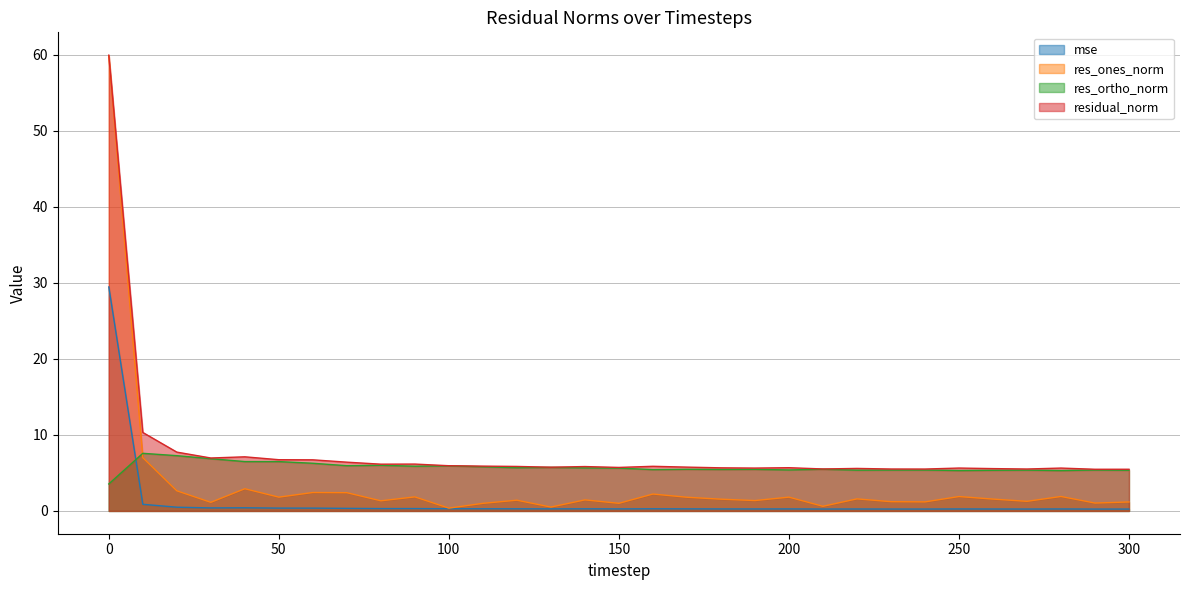

What is the difference between the highest and lowest values at 290?

5.2